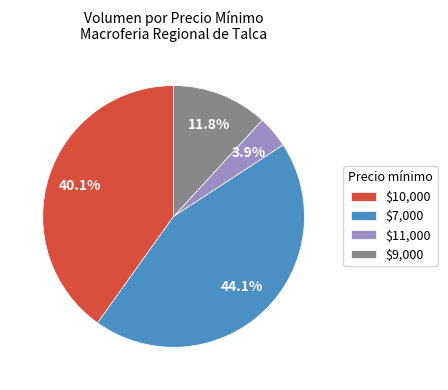

Count the number of slices in the pie.

4